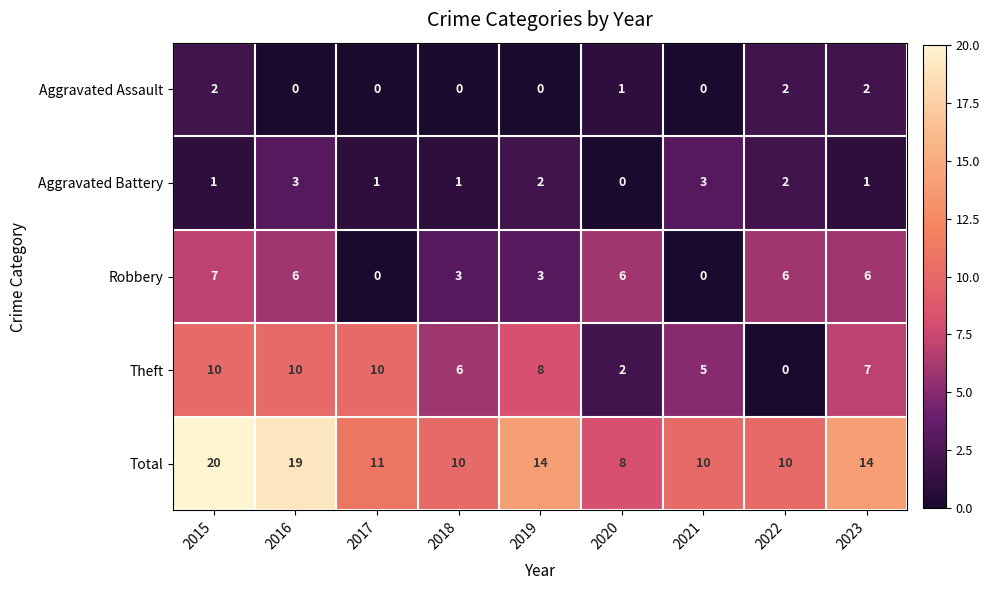

List the series in order of their peak value, lowest first.

Aggravated Assault, Aggravated Battery, Robbery, Theft, Total